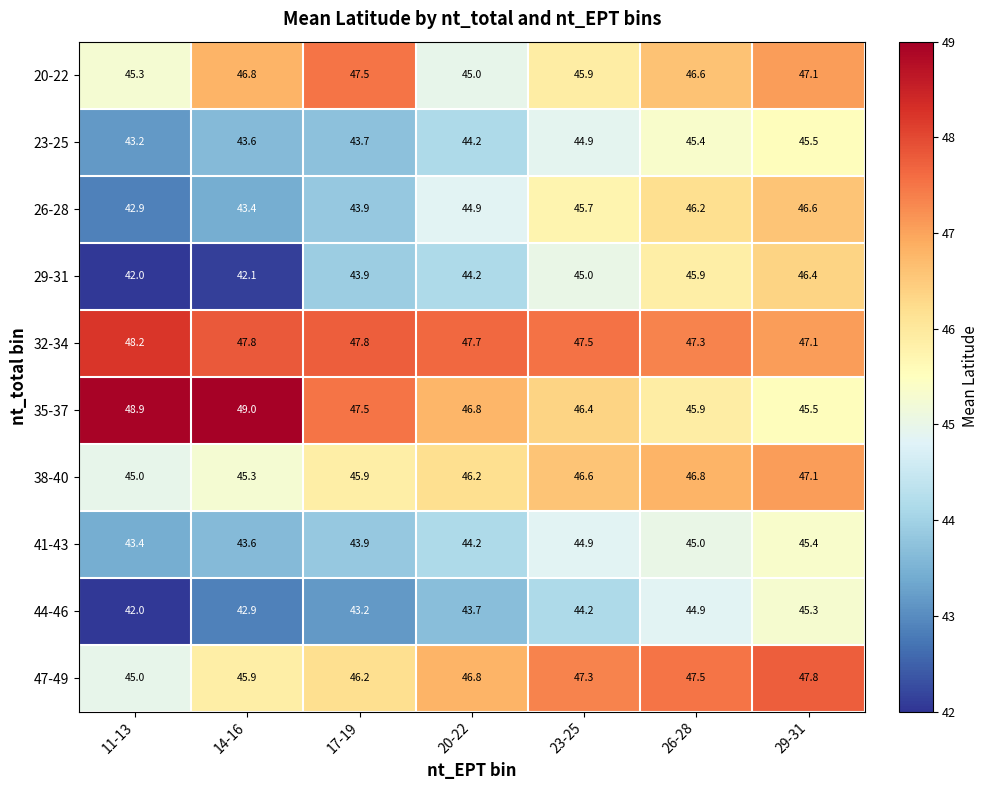

Count the number of categories in the chart.

7